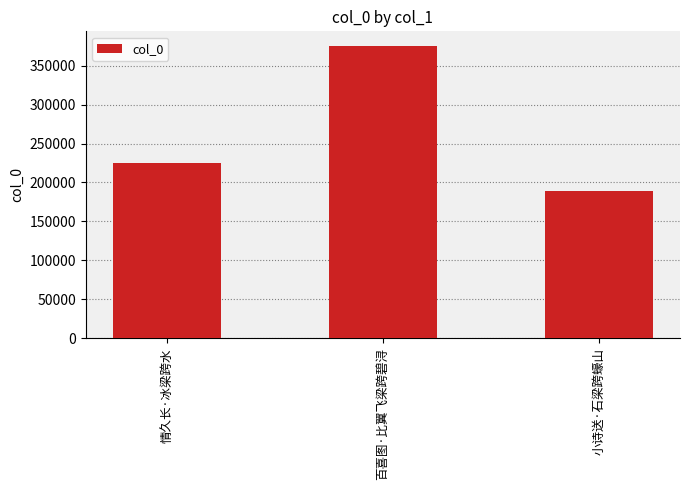

What is the value of the 2nd bar from the left?

375254